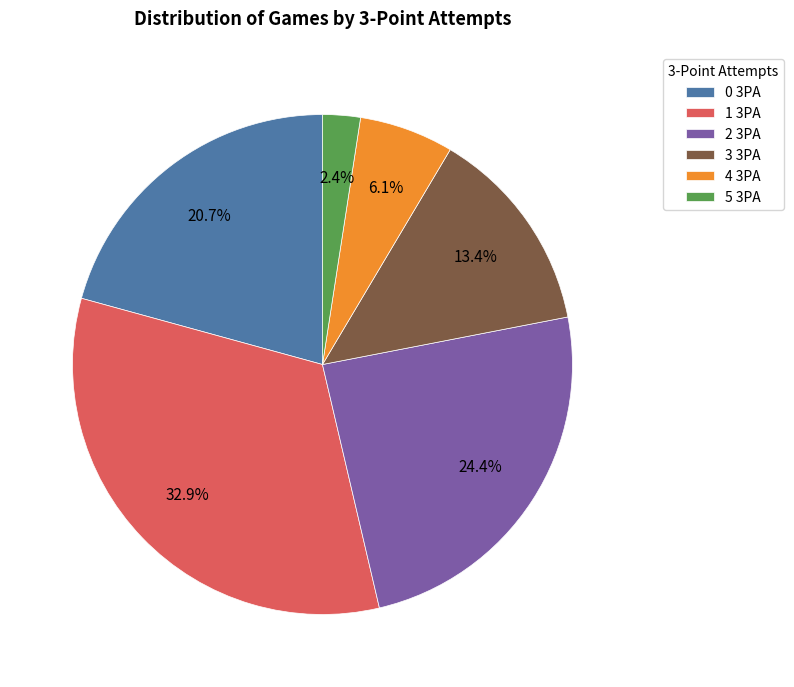

The 4 3PA slice represents 18% of the pie. True or false?

False